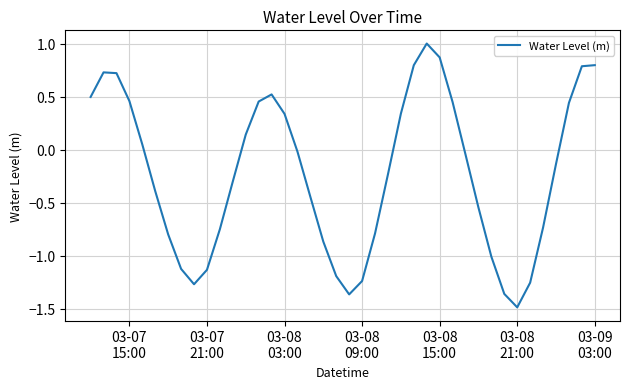

What is the difference between the maximum and minimum values?

2.5